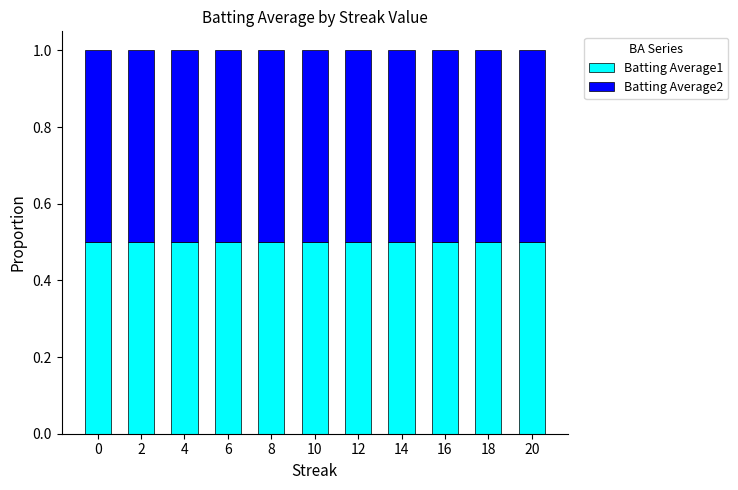

Reading left to right, what are the values for Batting Average1?

0.5	0.5	0.5	0.5	0.5	0.5	0.5	0.5	0.5	0.5	0.5